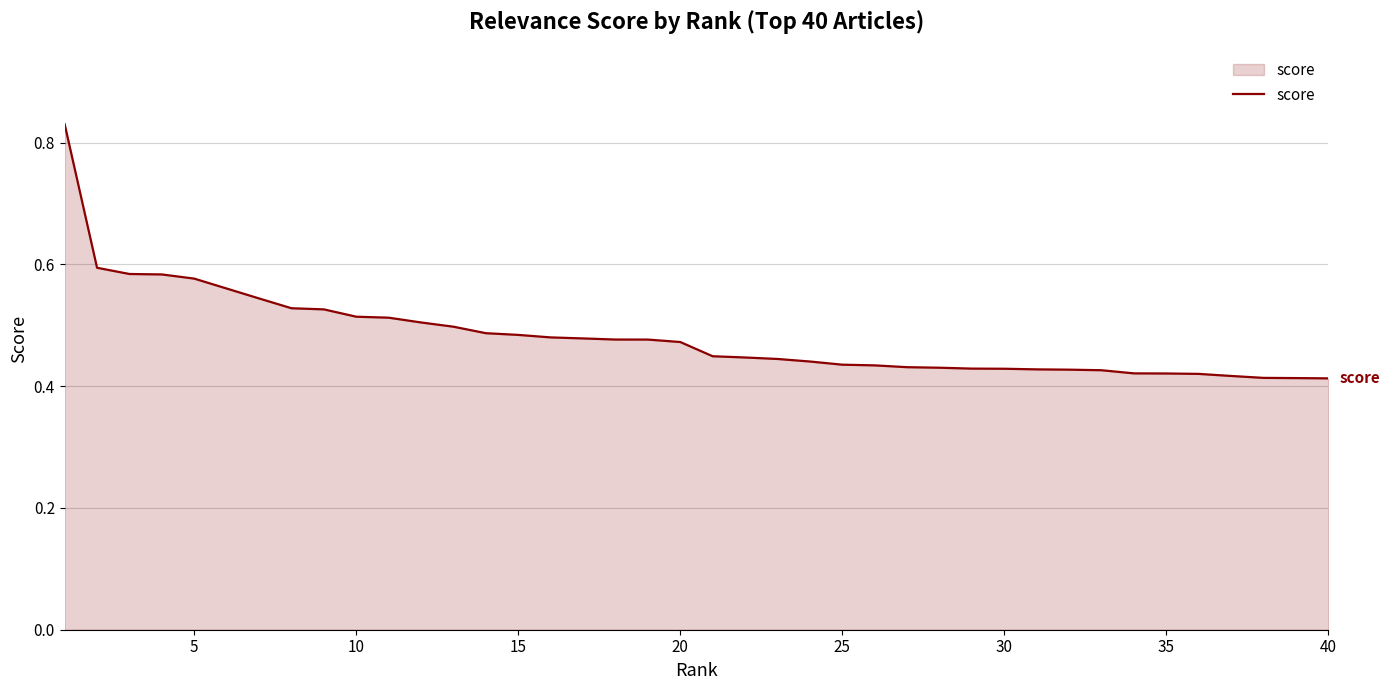

Reading left to right, list all the values displayed in this chart.

0.8	0.6	0.6	0.6	0.6	0.6	0.5	0.5	0.5	0.5	0.5	0.5	0.5	0.5	0.5	0.5	0.5	0.5	0.5	0.5	0.4	0.4	0.4	0.4	0.4	0.4	0.4	0.4	0.4	0.4	0.4	0.4	0.4	0.4	0.4	0.4	0.4	0.4	0.4	0.4